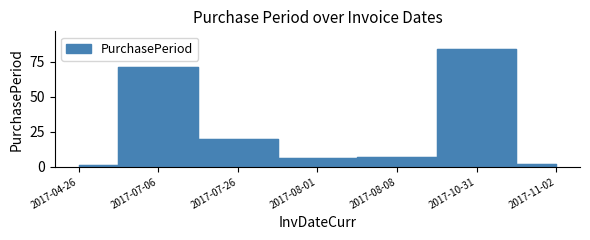

What is the label of the 7th point from the left?

2017-11-02